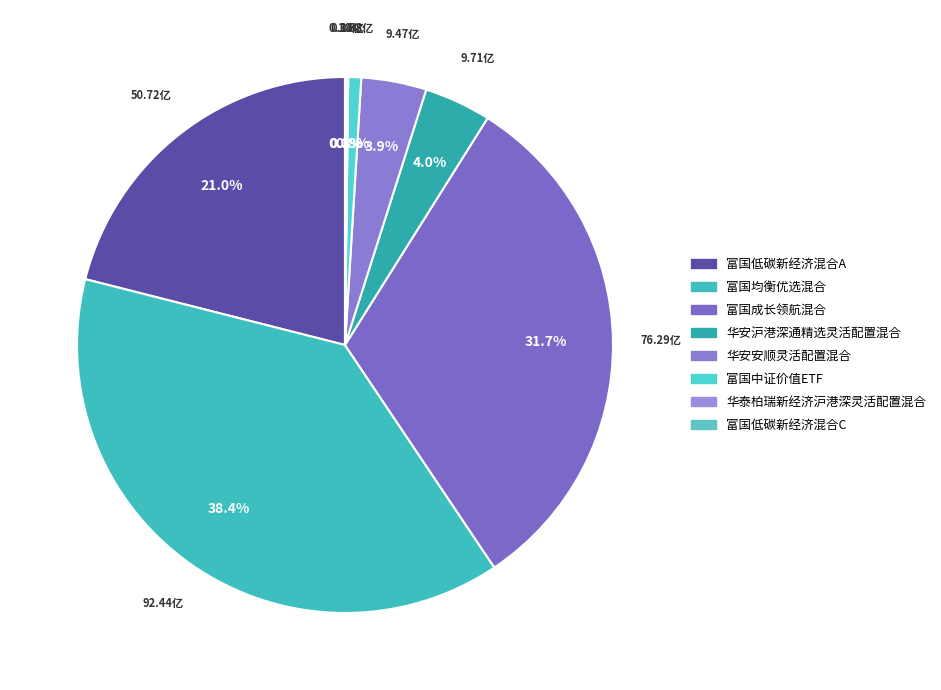

Does 富国中证价值ETF account for over 50% of the chart?

No